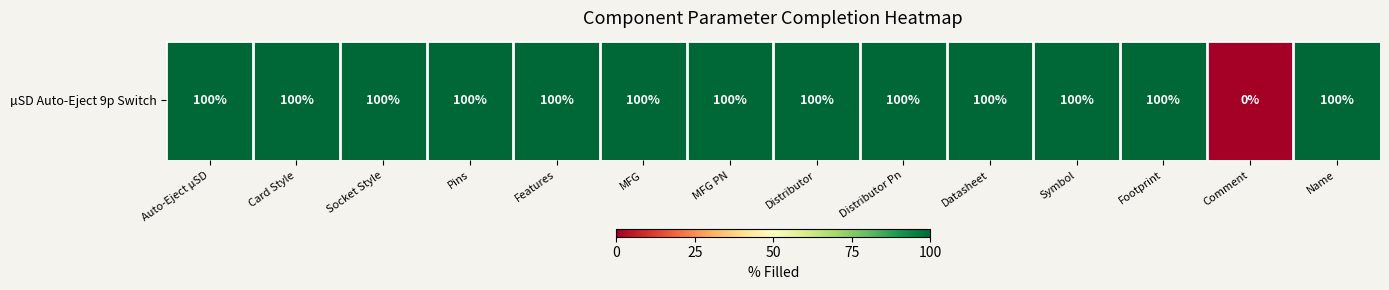

How many values are below 100?

1